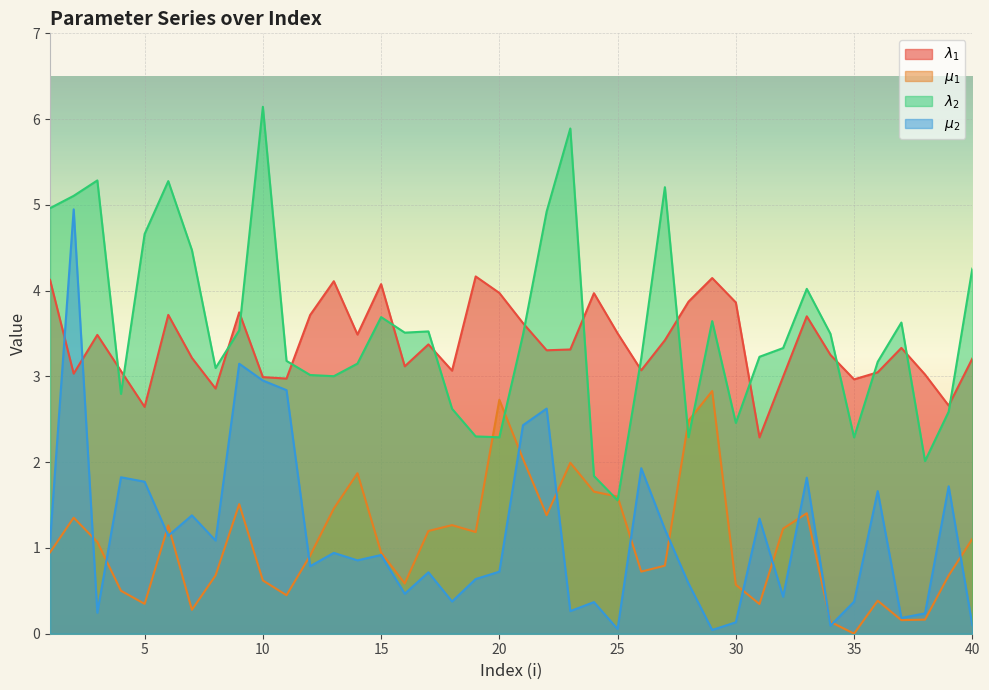

Which category has the lowest value across all series?

35